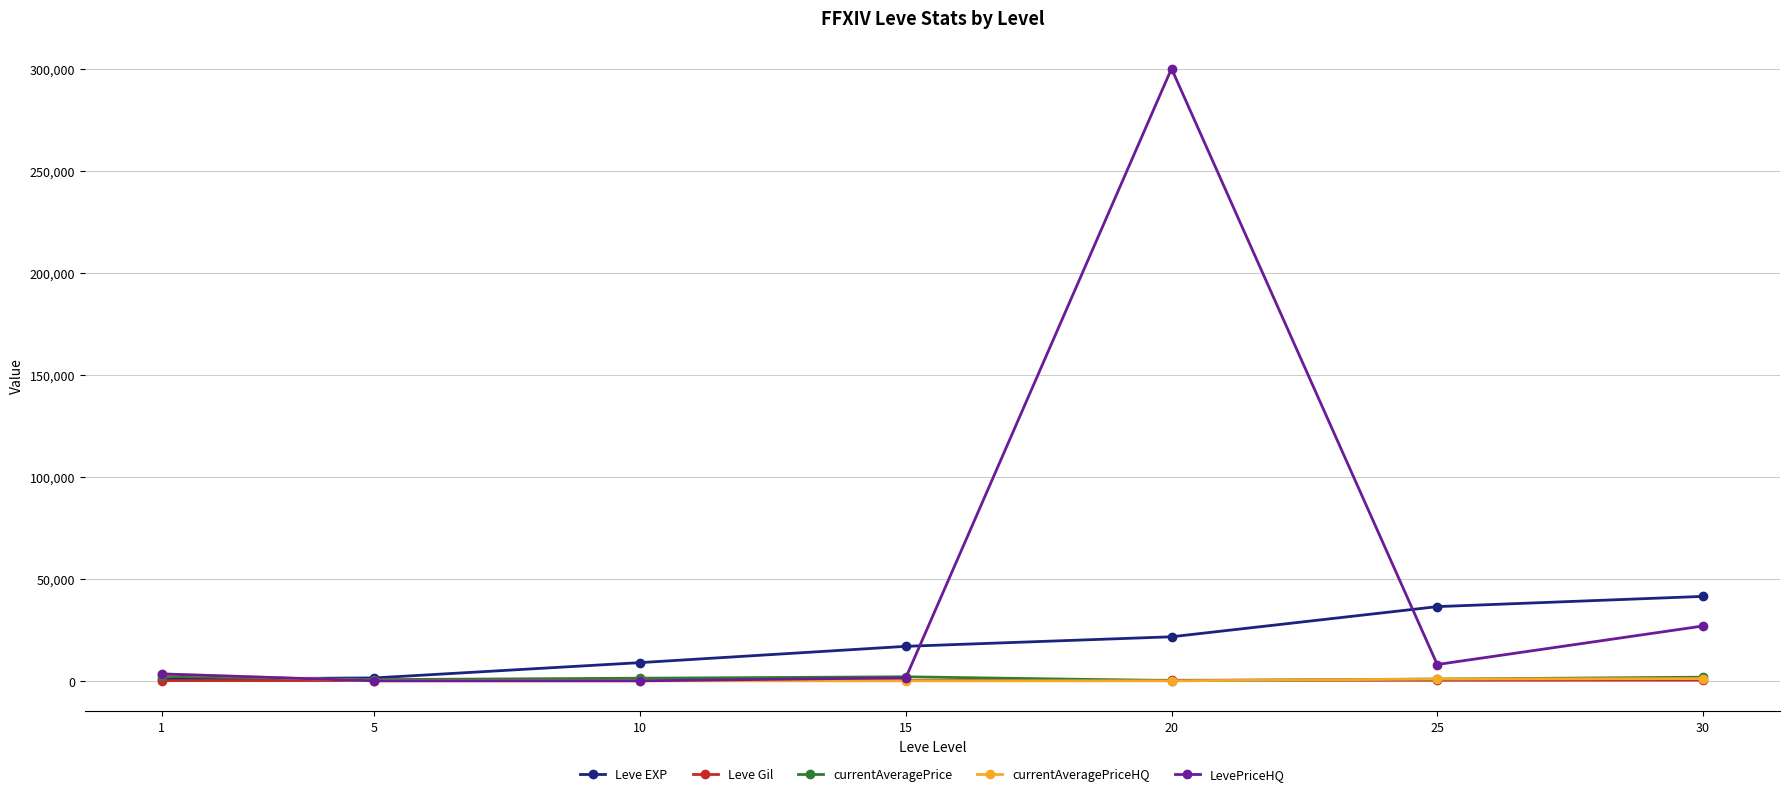

How many lines are shown in the chart?

5